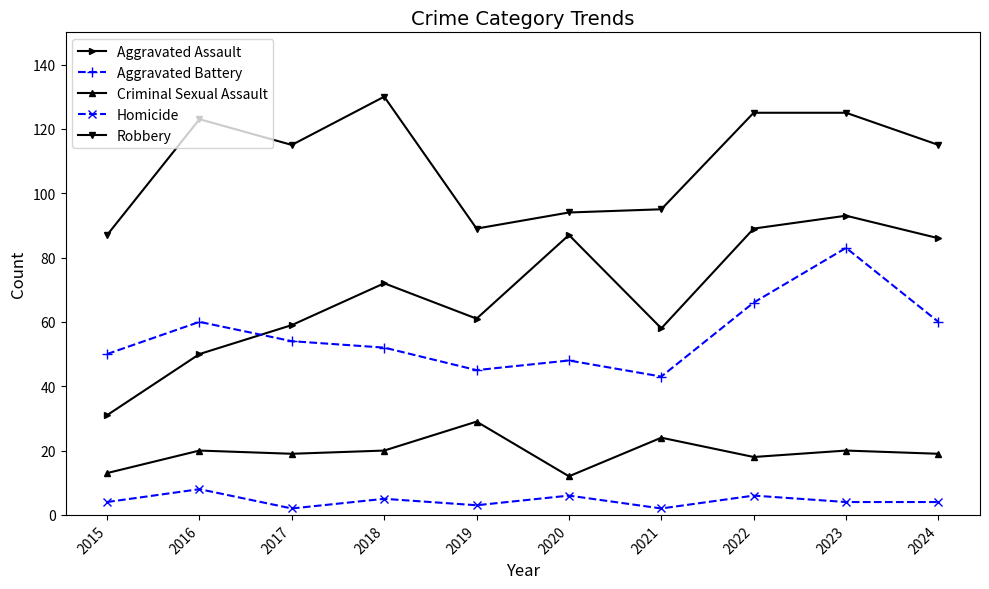

What value does the Homicide series have at 2020?

6